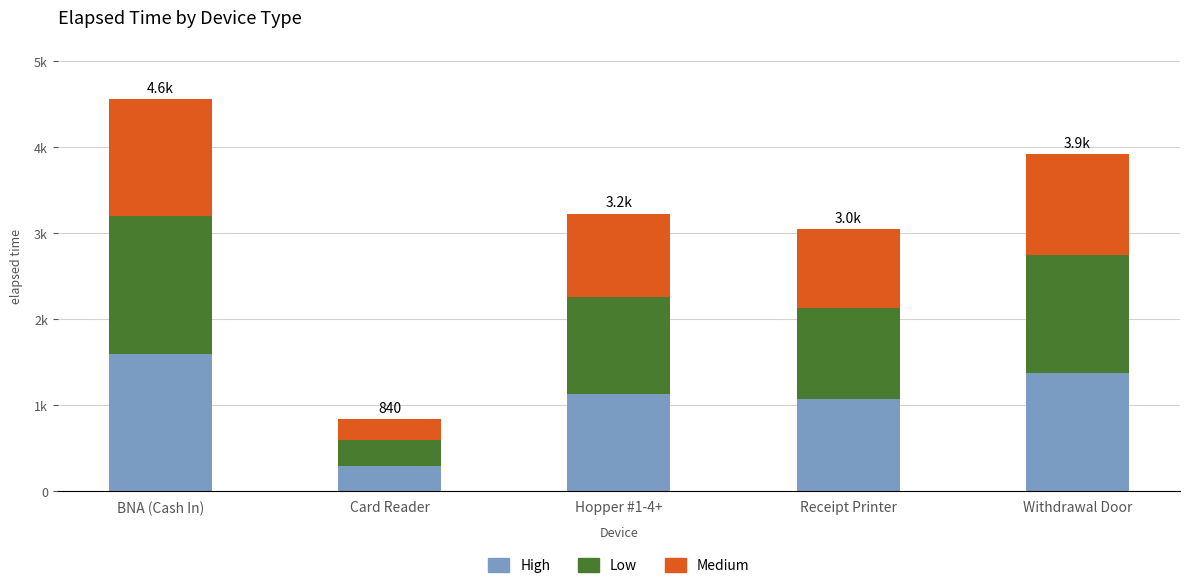

Are the bars horizontal?

No